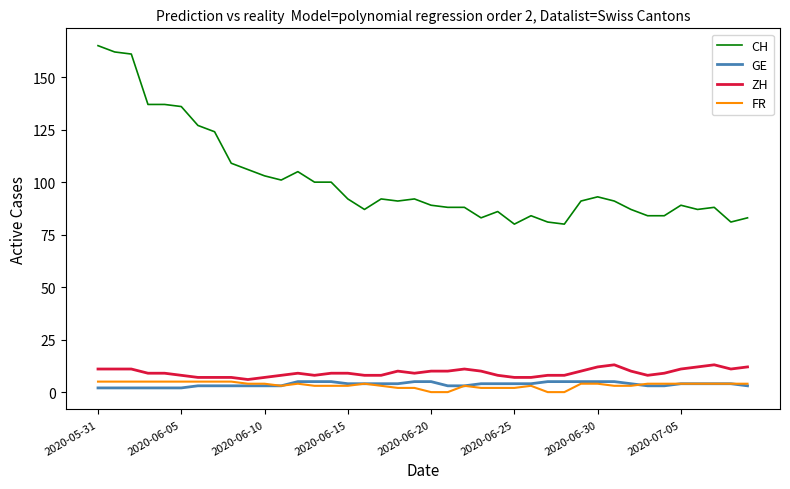

True or false: CH and GE intersect in this chart.

False